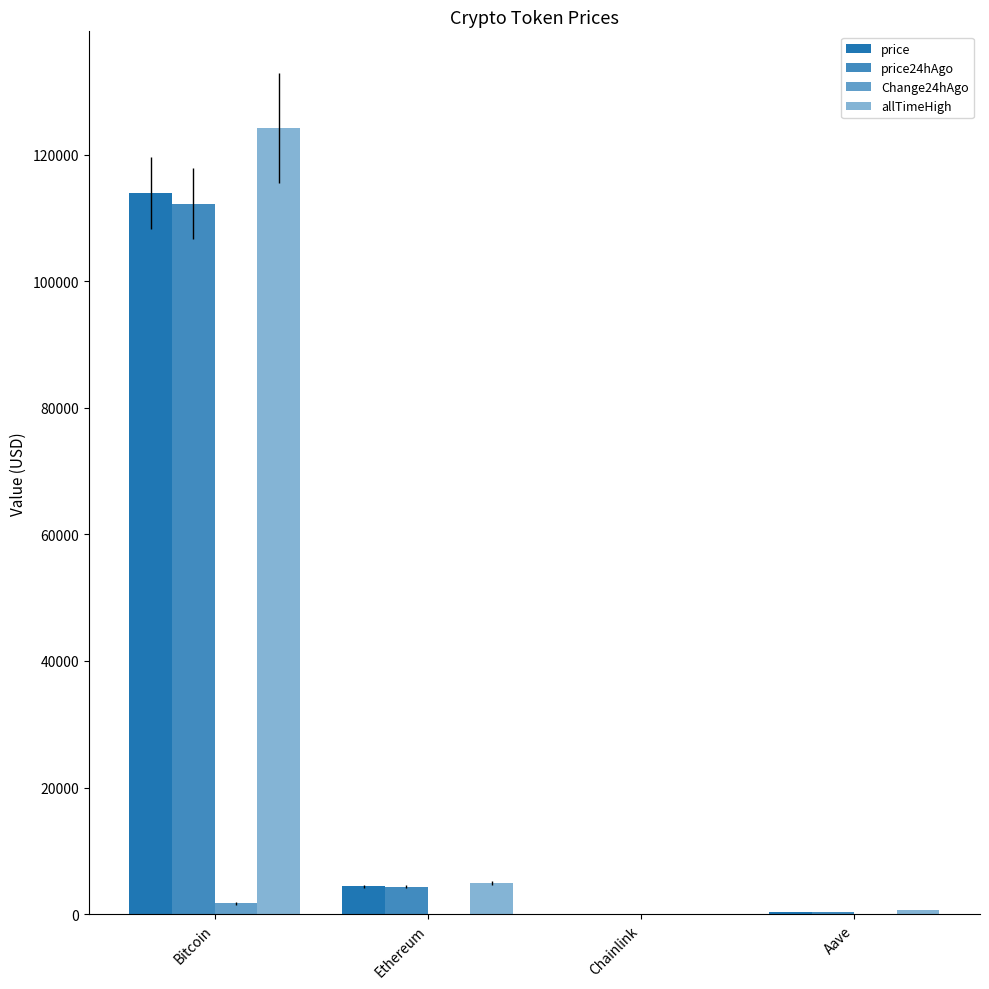

How many distinct data groups are displayed?

4